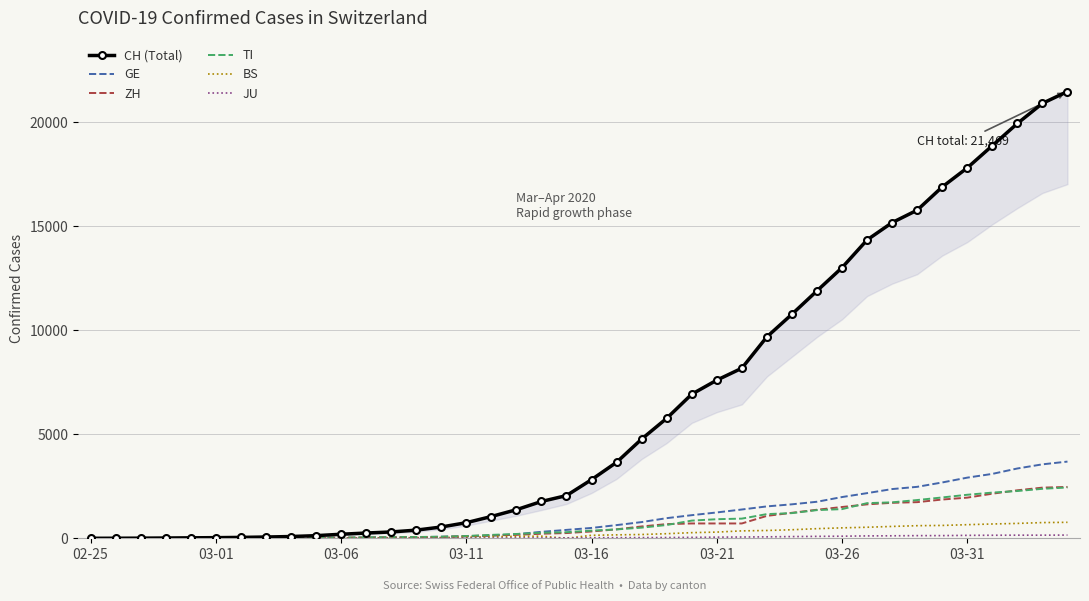

The value of CH (Total) at 23 is 2523. True or false?

False